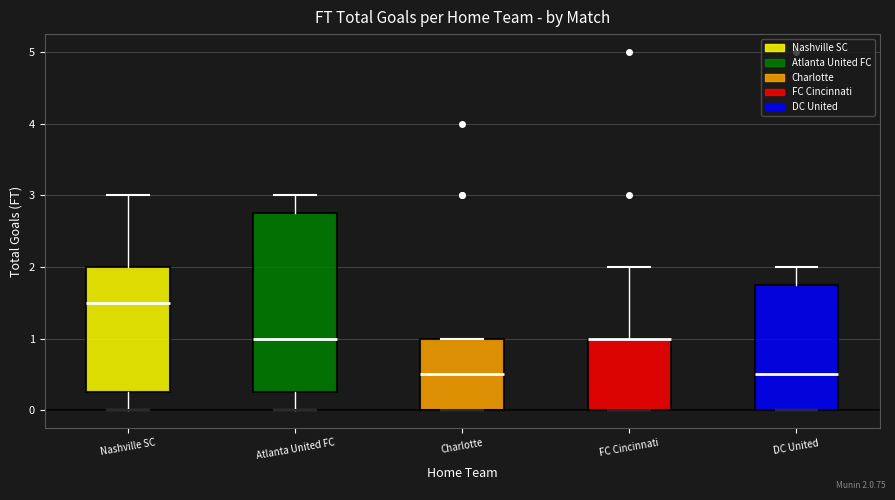

Which box is the tallest, from its lower edge to its upper edge?

Atlanta United FC